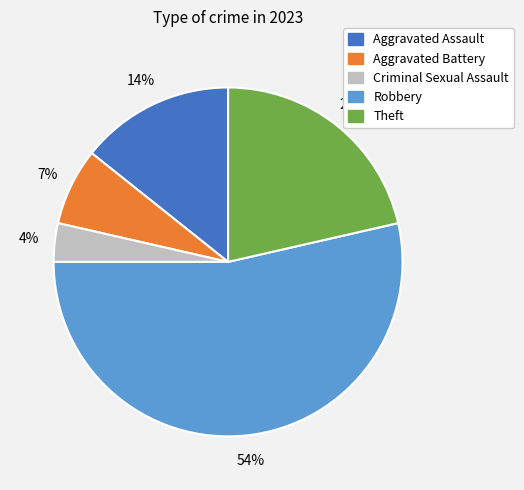

Combined, do Aggravated Battery and Aggravated Assault account for over 50%?

No